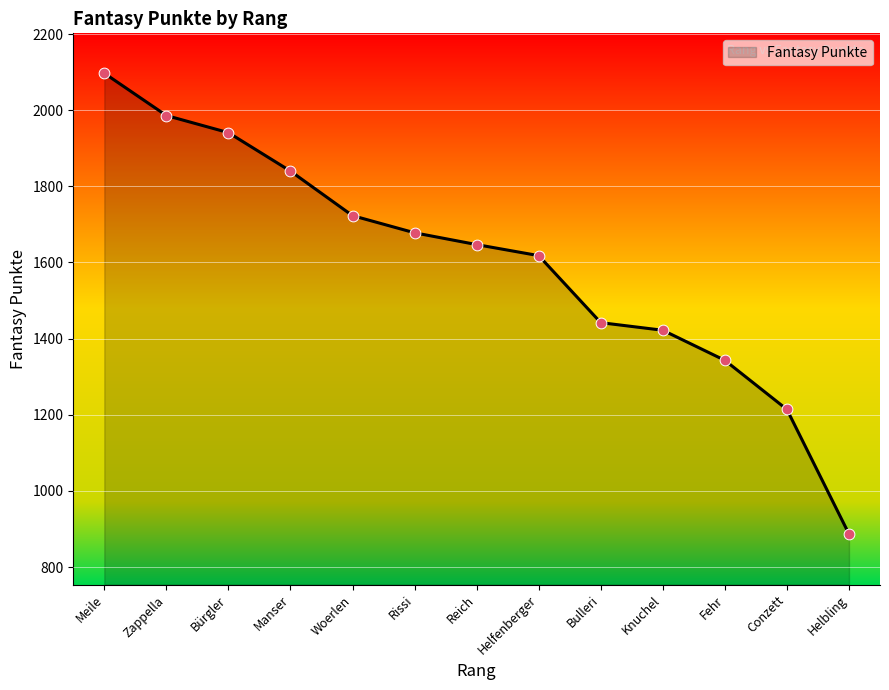

Between Bürgler and Fehr, which is larger?

Bürgler